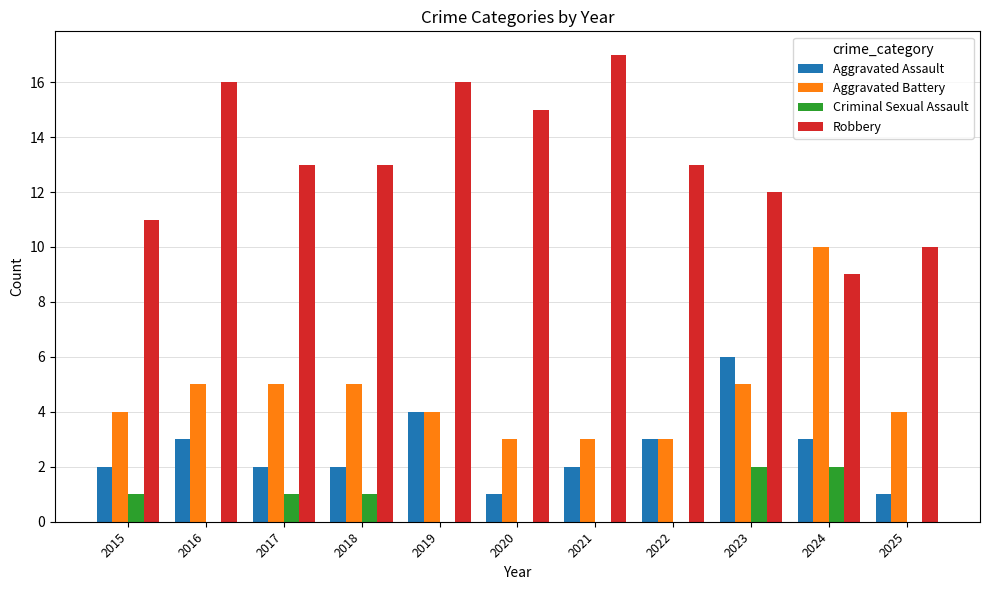

Is the value of Aggravated Battery at 2025 greater than the value of Aggravated Assault at 2015?

Yes